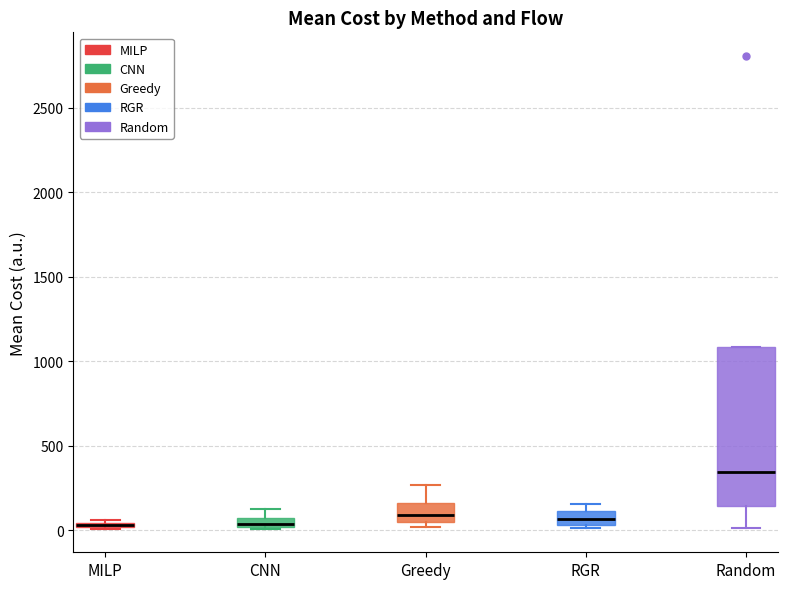

Where does the median line of the box for Greedy sit on the y-axis? The values are not printed on the chart, so give them approximately, as read against the axis.

100